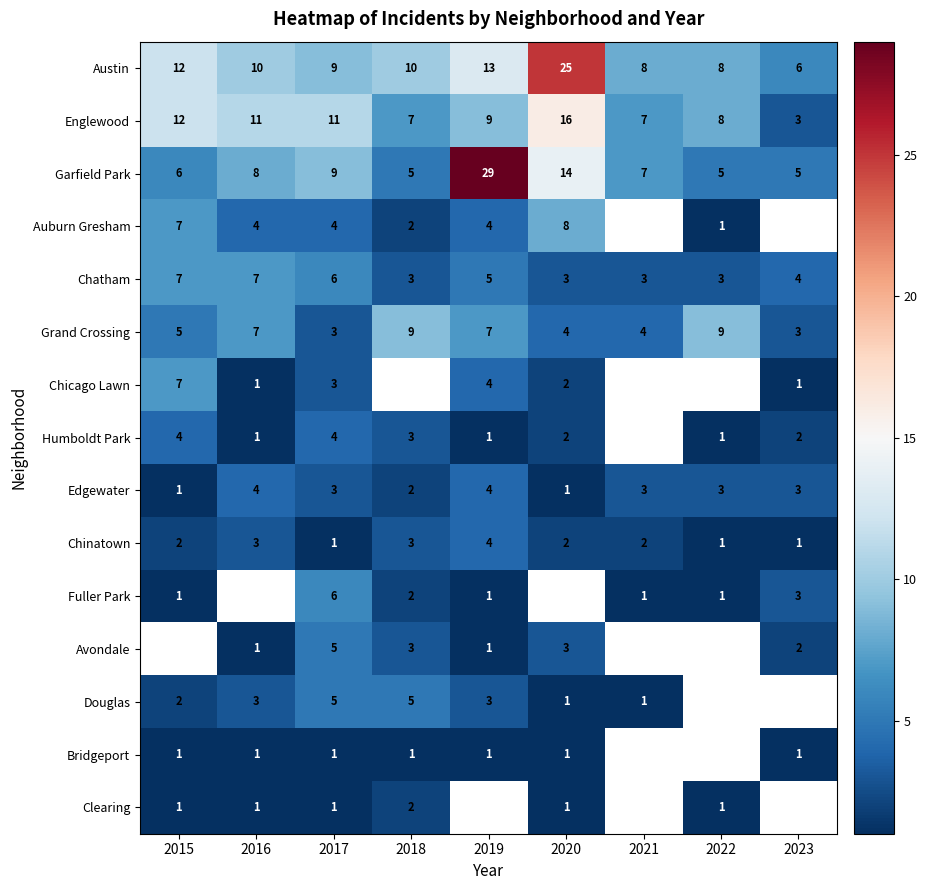

The Chinatown series shows 2 at 2021. True or false?

True